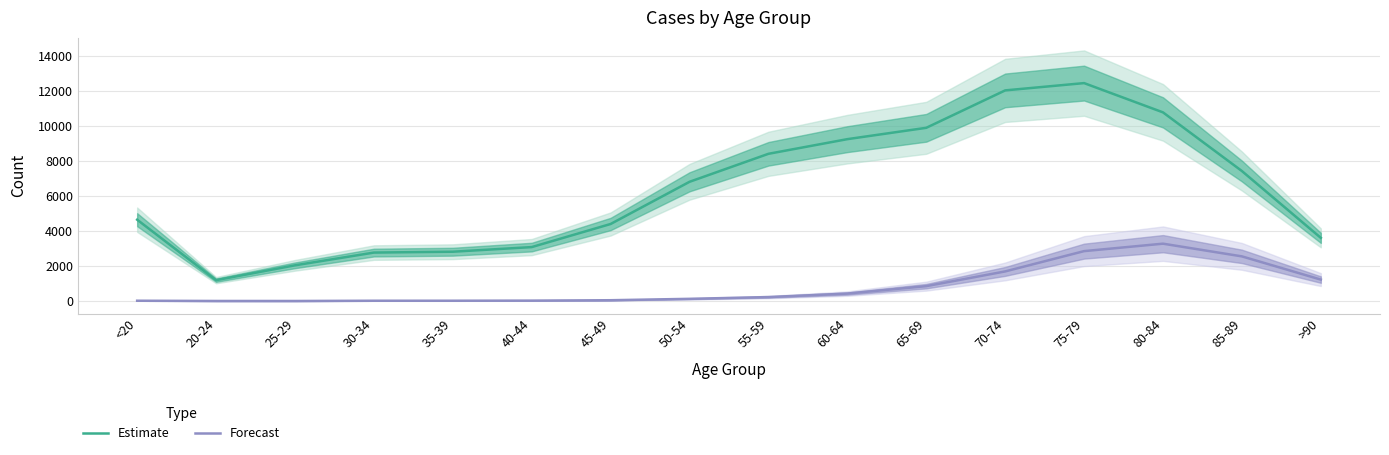

How many lines are shown in the chart?

2